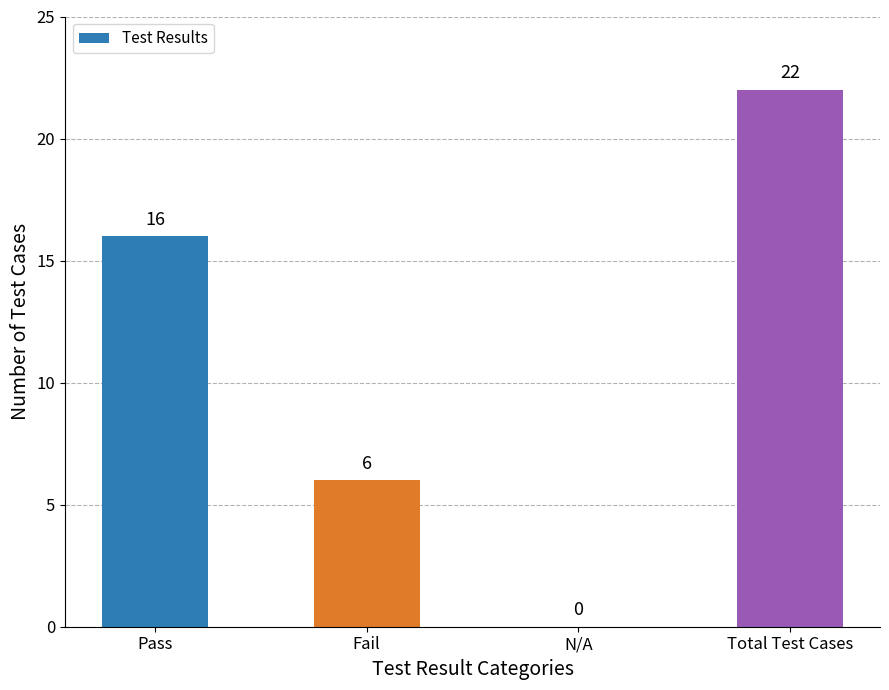

Reading left to right, transcribe all the data shown in this chart.

Pass=16	Fail=6	N/A=0	Total Test Cases=22